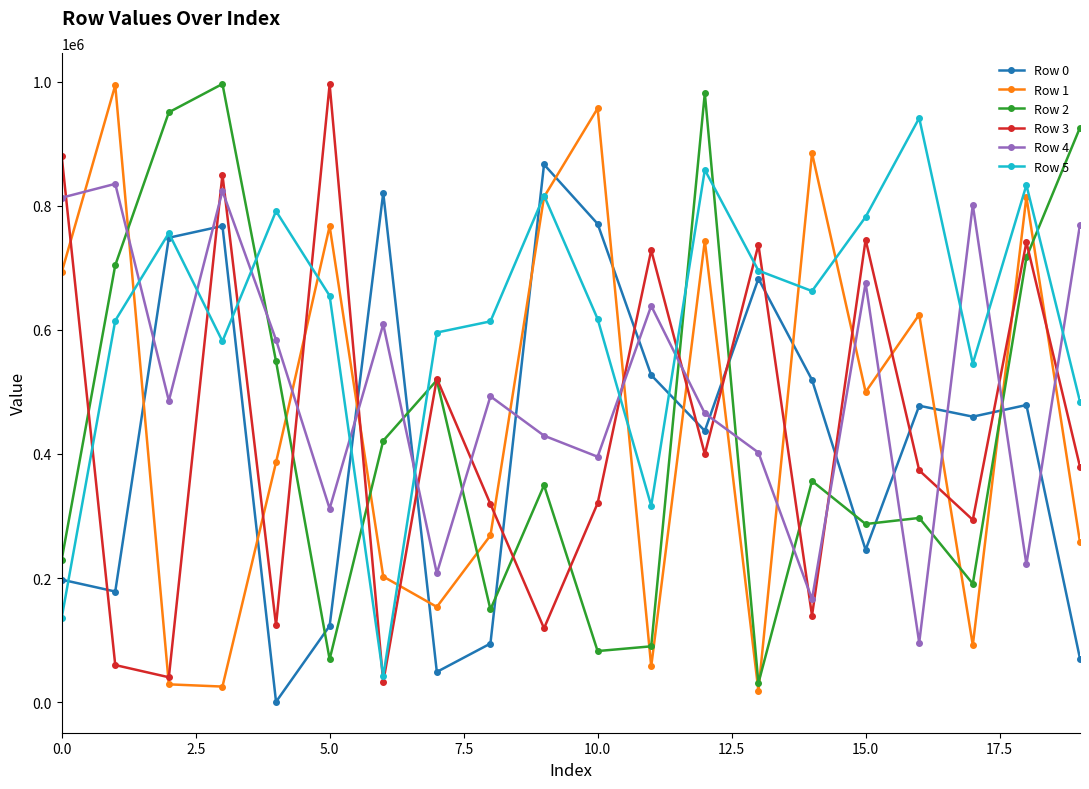

How many values in the Row 2 series are below 356391?

10